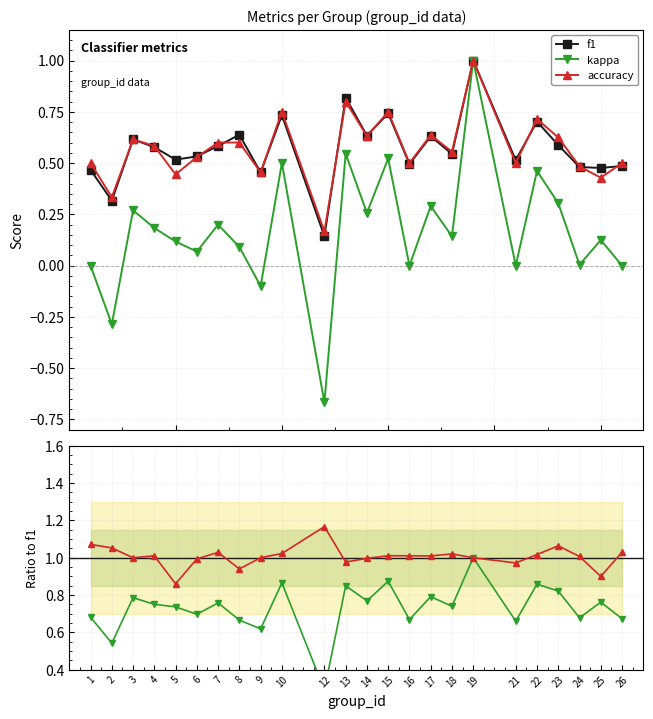

At 1, list the series in order from largest to smallest.

accuracy / f1, kappa / f1 (shifted), accuracy, f1, kappa